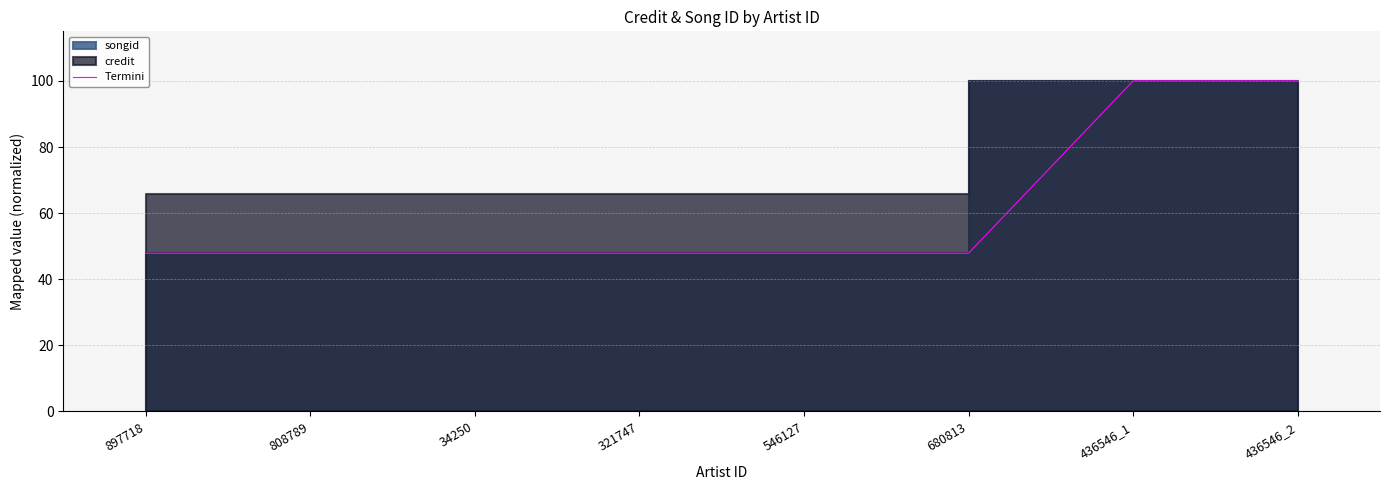

How many lines are shown in the chart?

1